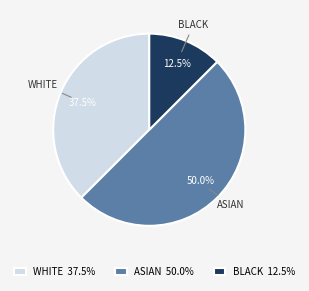

Approximately how many times larger is the value at WHITE compared to BLACK?

3.0